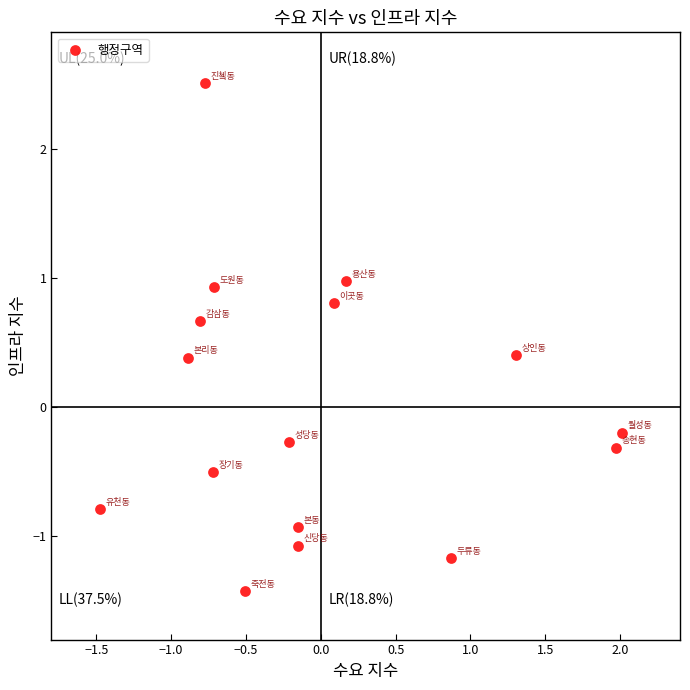

What is the range of Y values (max minus min)?

3.9